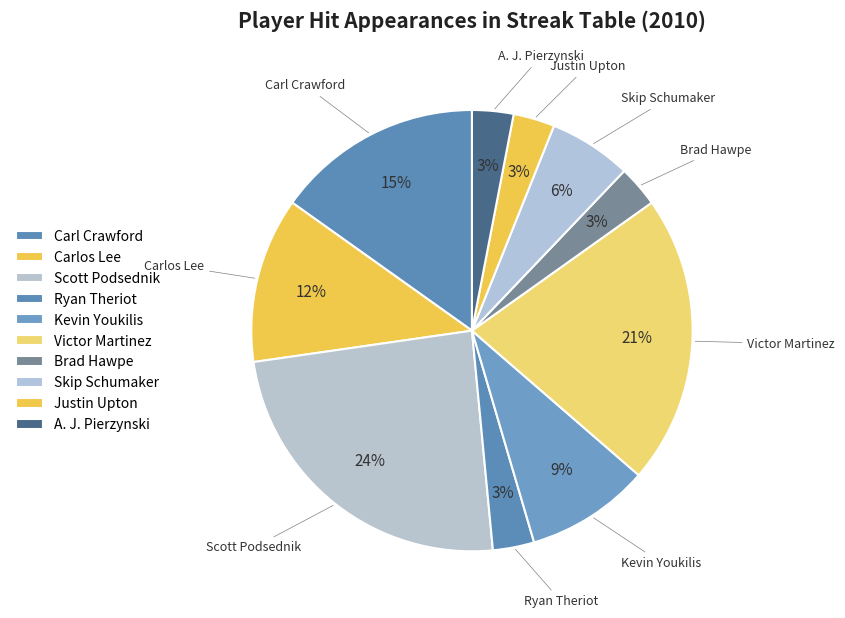

Count the number of slices in the pie.

10